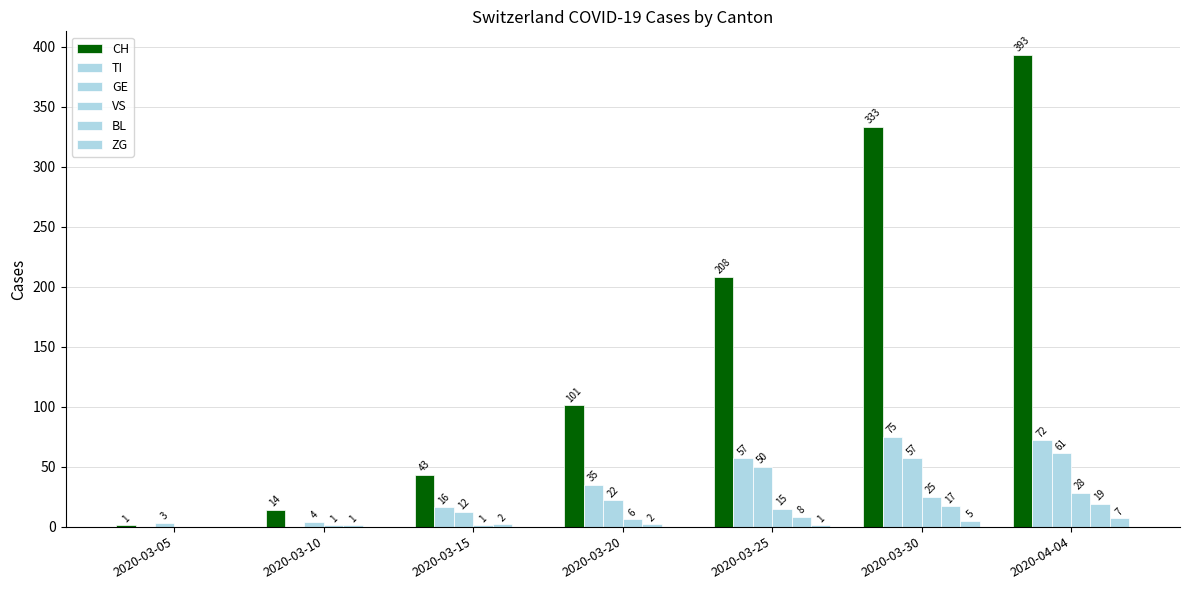

How many groups of bars are there?

7